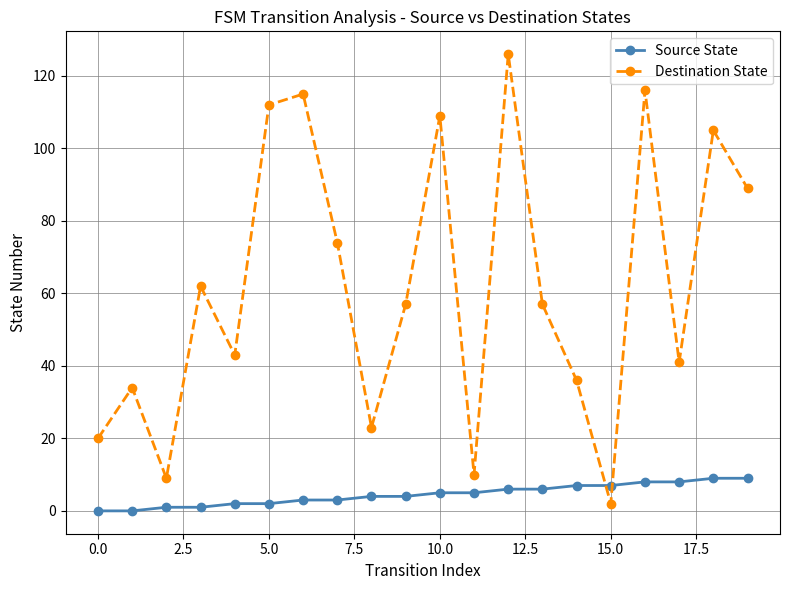

Which series has the largest range (max minus min)?

Destination State